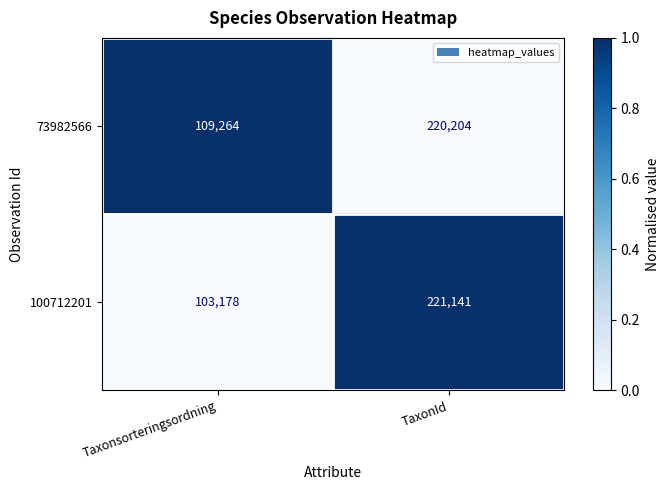

Reading left to right, extract all data points from this chart.

73982566: Taxonsorteringsordning=109264	TaxonId=220204
100712201: Taxonsorteringsordning=103178	TaxonId=221141